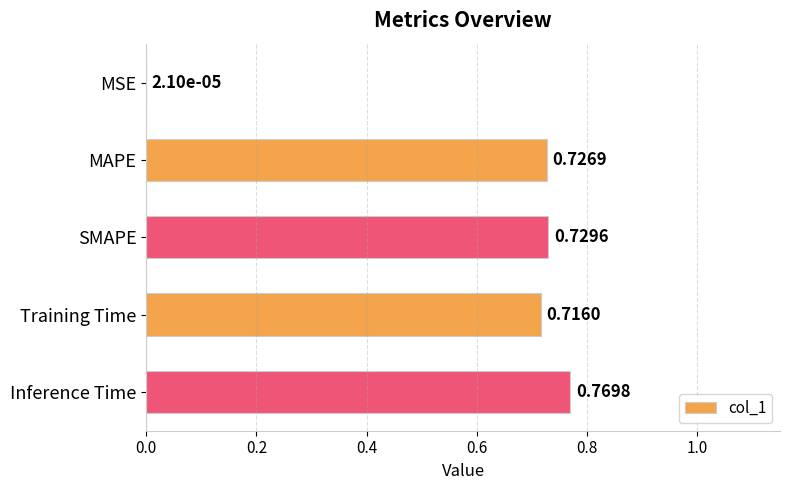

Which category has the highest value across all series?

Inference Time